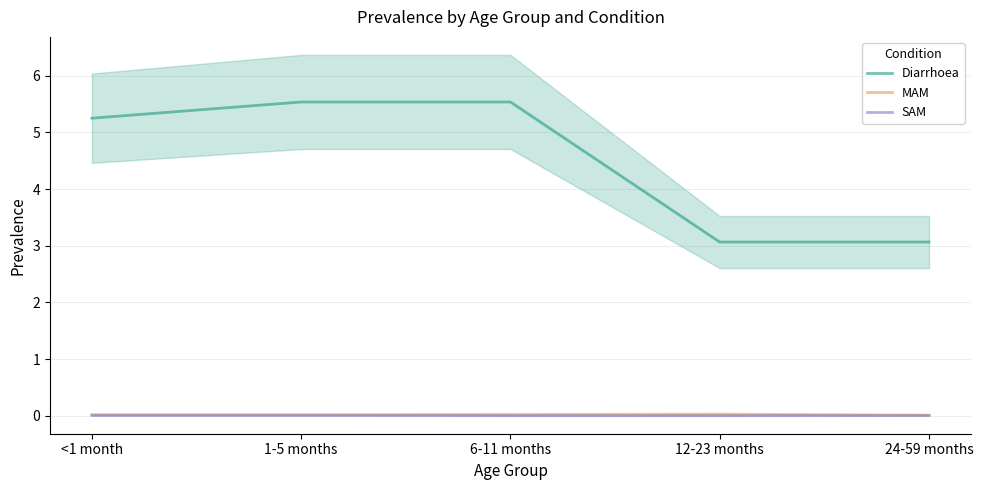

True or false: Diarrhoea and SAM cross at least once.

False